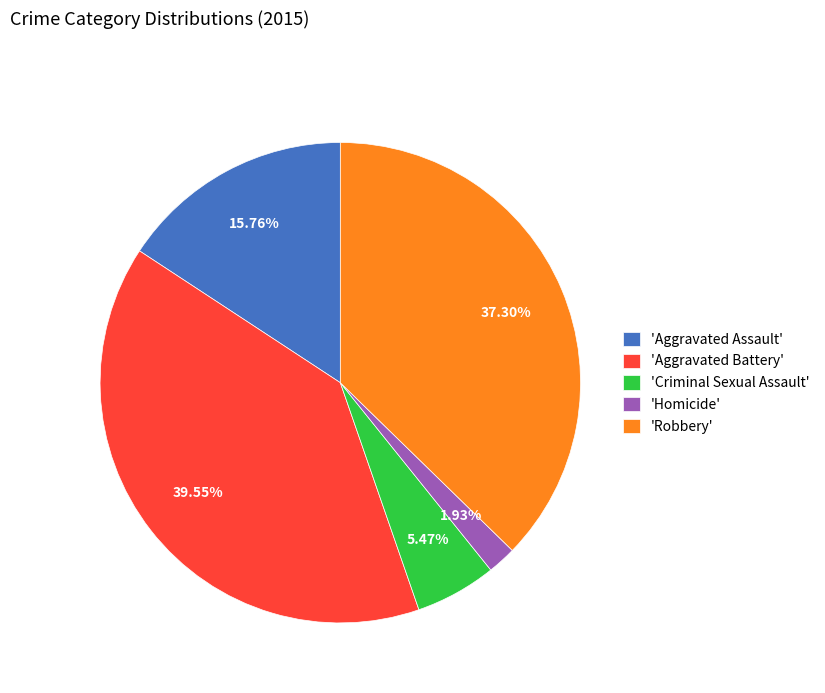

Which category has the smallest portion of the pie?

'Homicide'